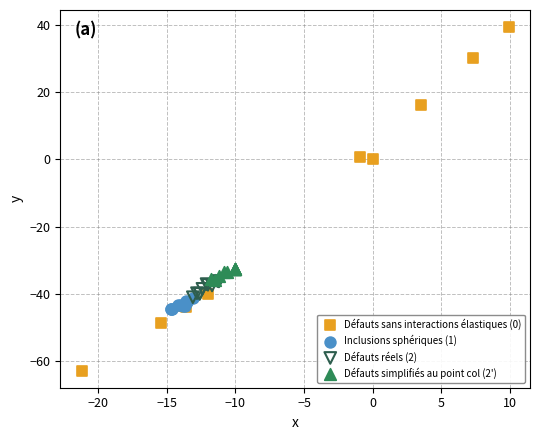

Which series contains the highest Y value?

Défauts sans interactions élastiques (0)